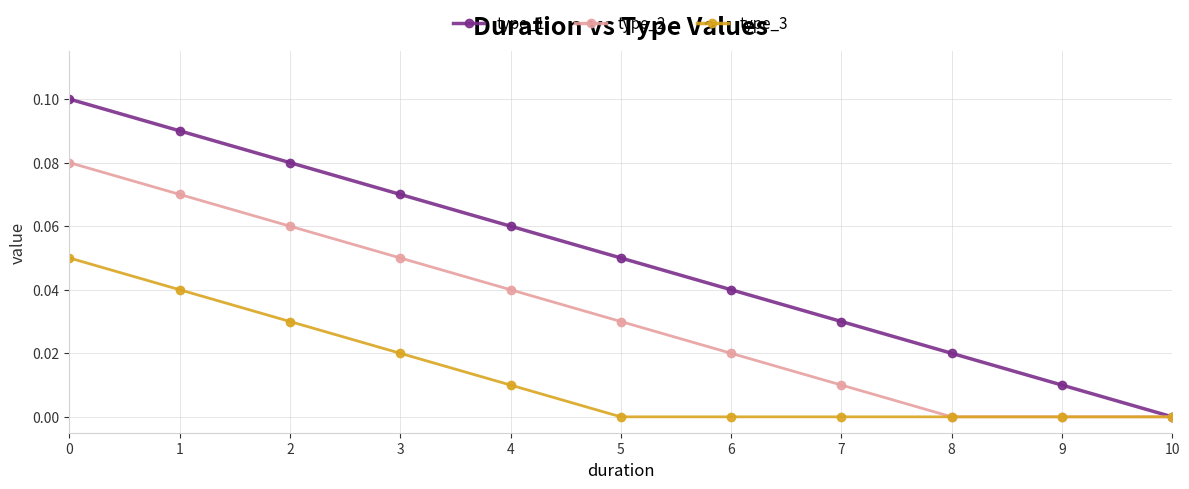

True or false: type_1 has a value of 0.1 at 0.

True